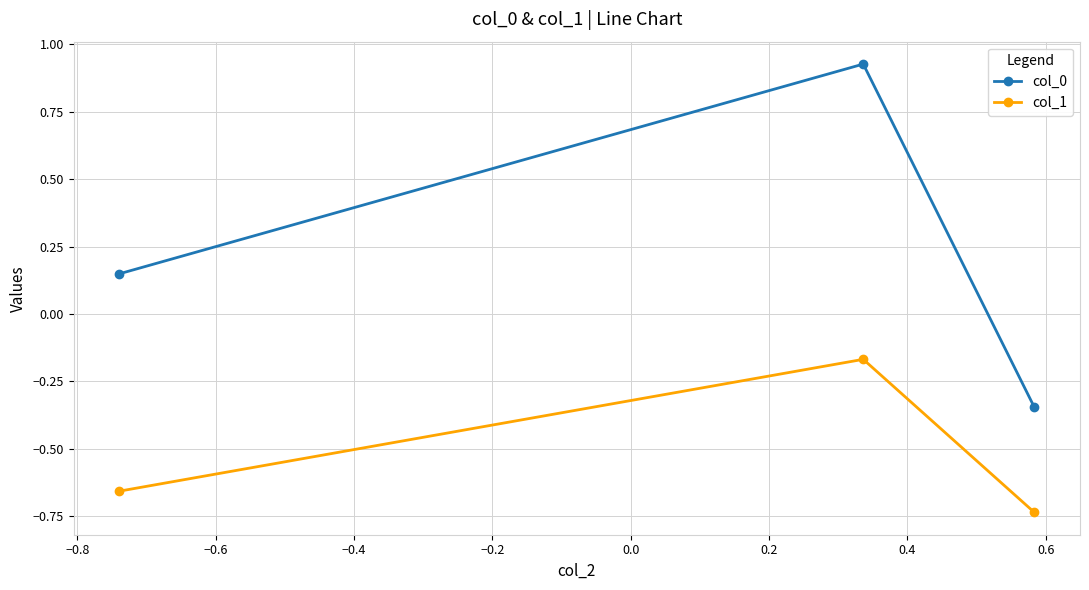

Rank the series by their maximum value, from highest to lowest.

col_0, col_1